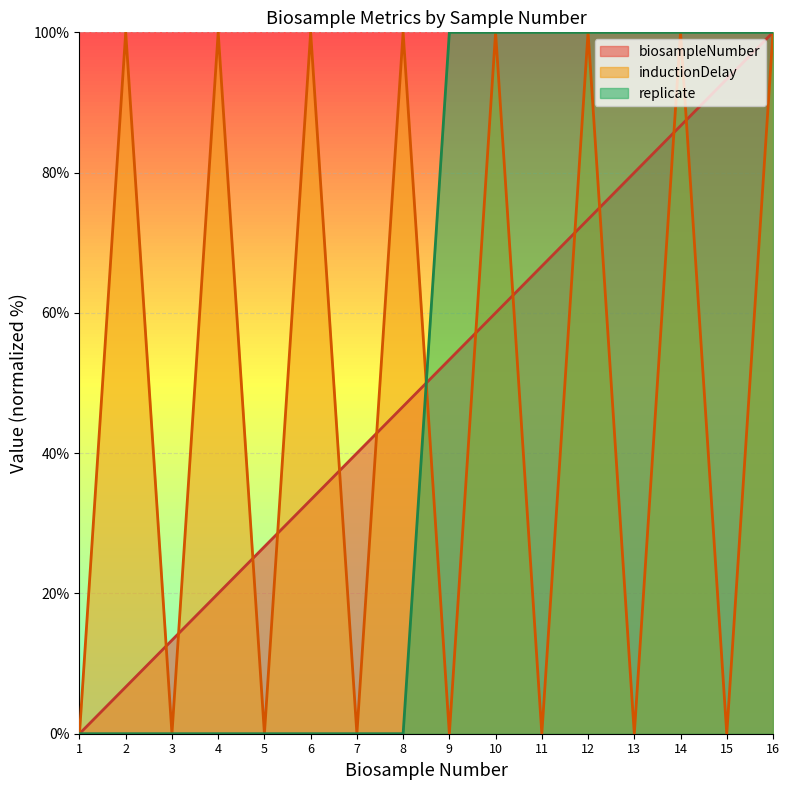

What is the average value of the replicate series?

50.0